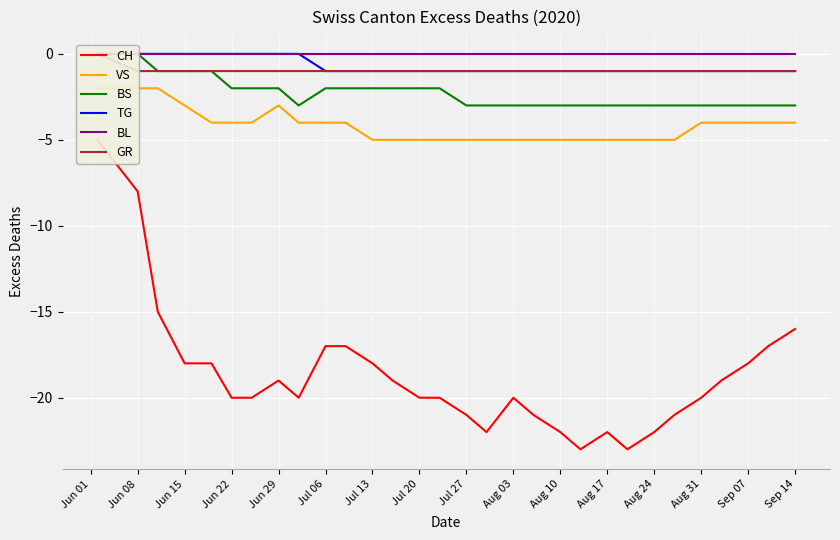

How many values in the CH series are below -20?

9